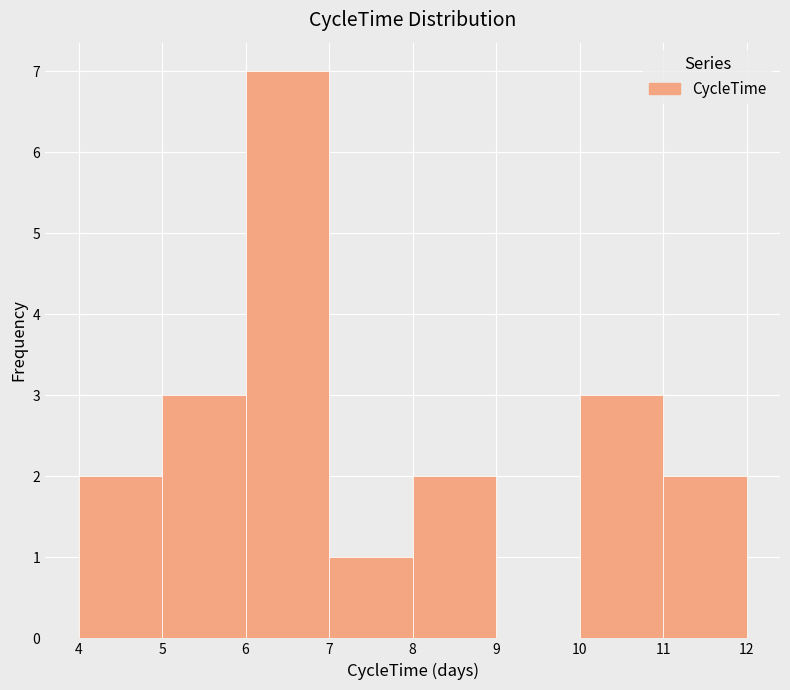

Which range on the x-axis has the tallest bar?

6 to 7